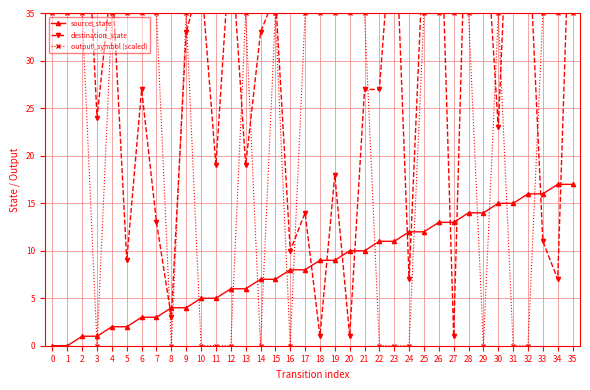

True or false: destination_state and source_state cross at least once.

True